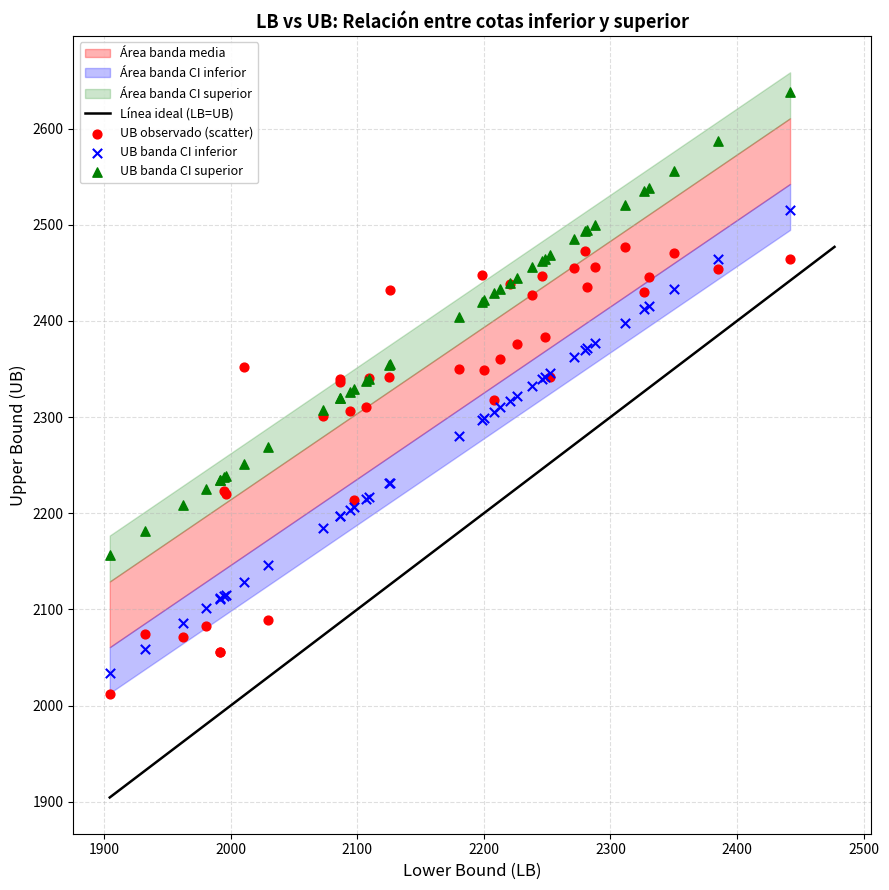

What is the X range (max minus min) for the scatter plot?

537.5